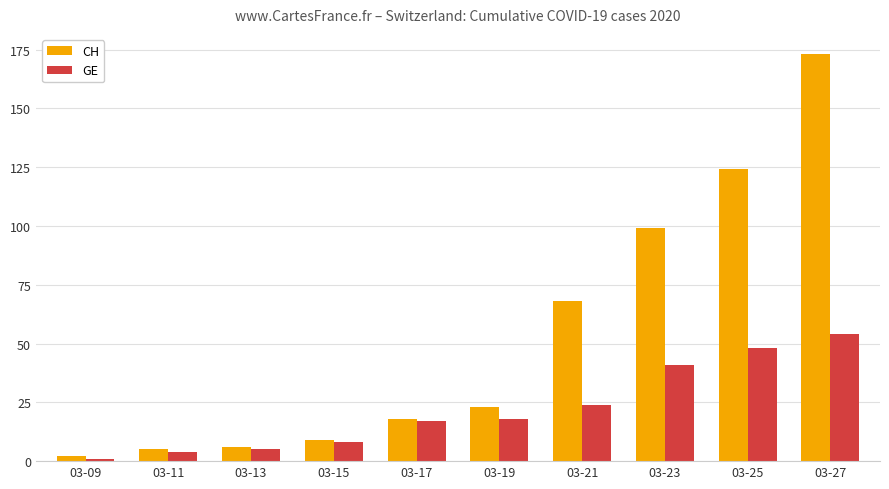

True or false: CH has a value of 6 at 03-13.

True